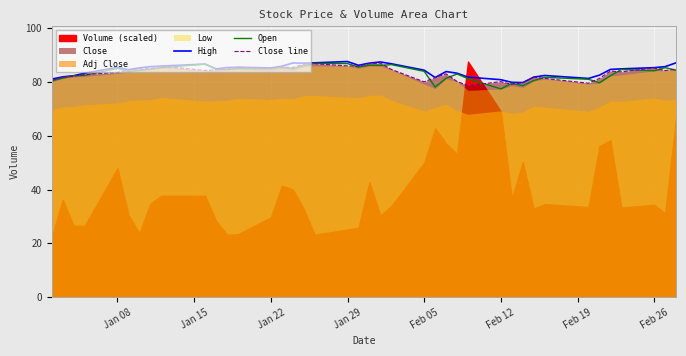

True or false: Close line has a value of 143.8 at Feb 12.

False